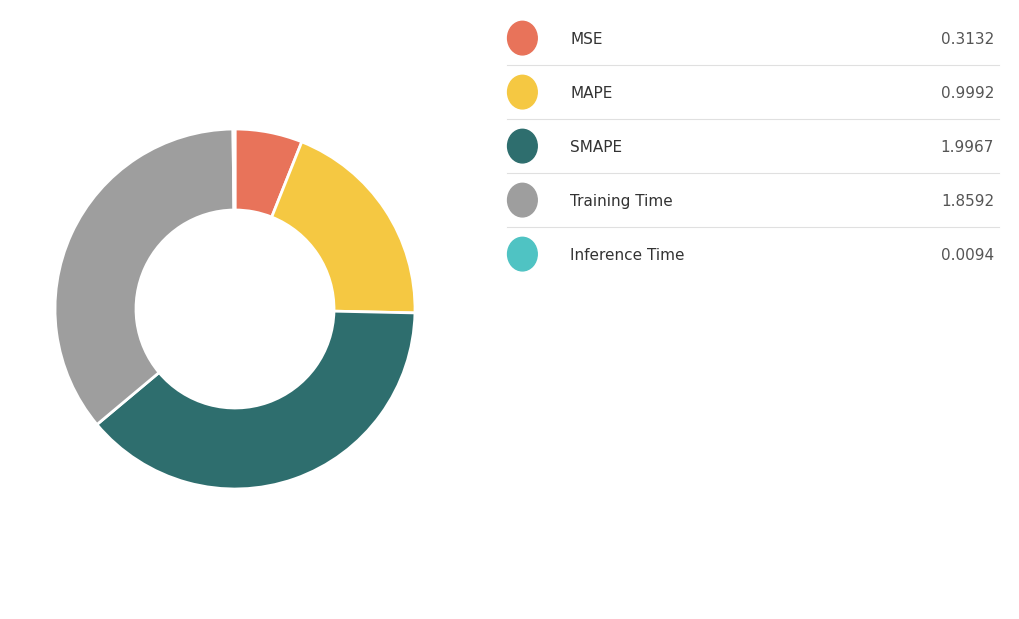

Is there a majority slice in this chart?

No